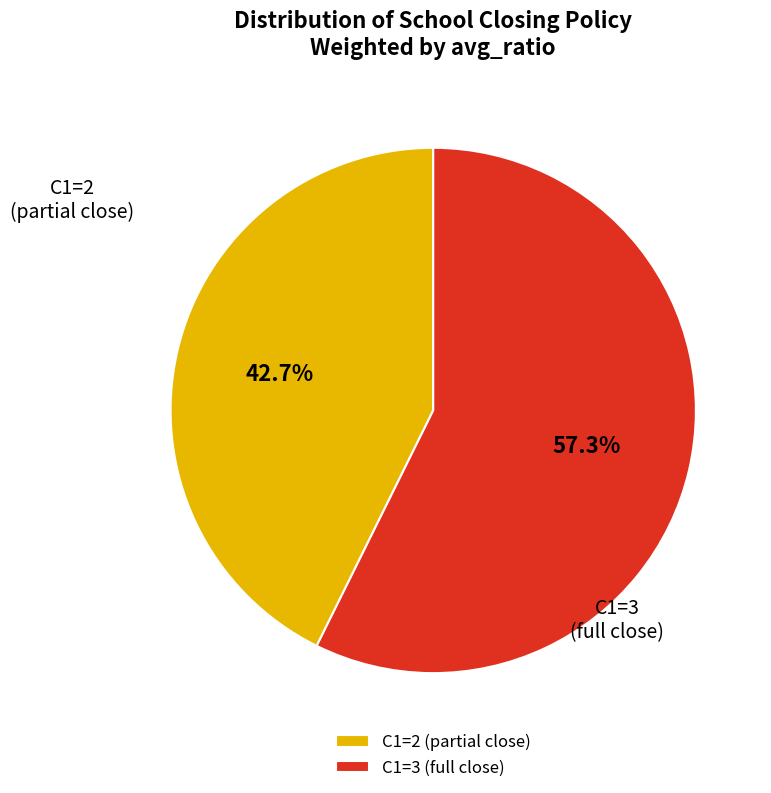

Combined, what portion of the pie is C1=2 (partial close) and C1=3 (full close)?

100.0%